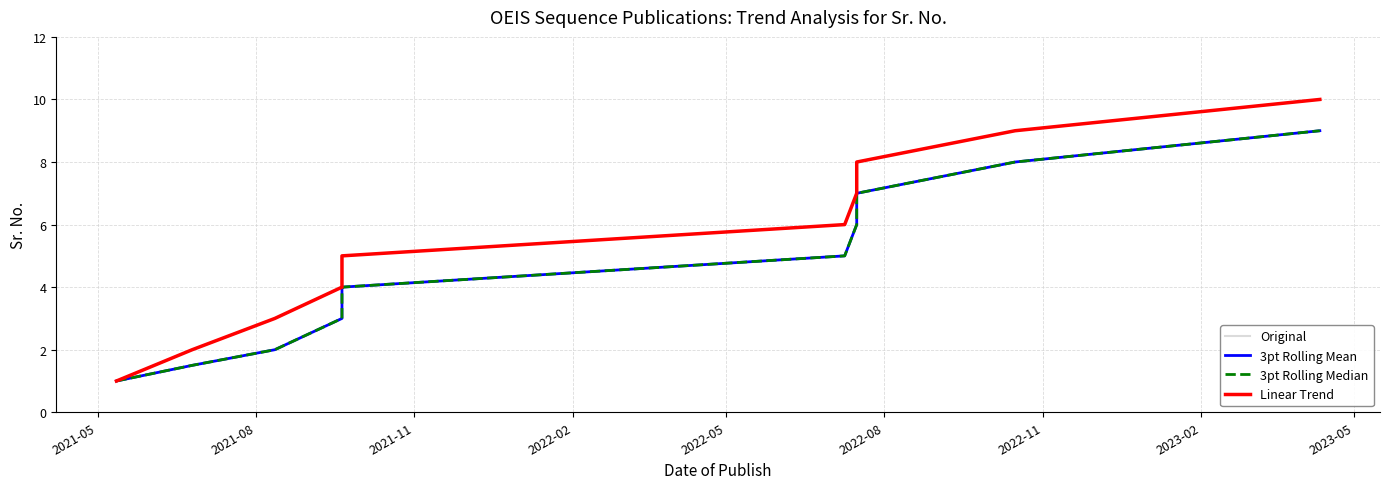

The value of Original at 2021-11 is 3.0. True or false?

True